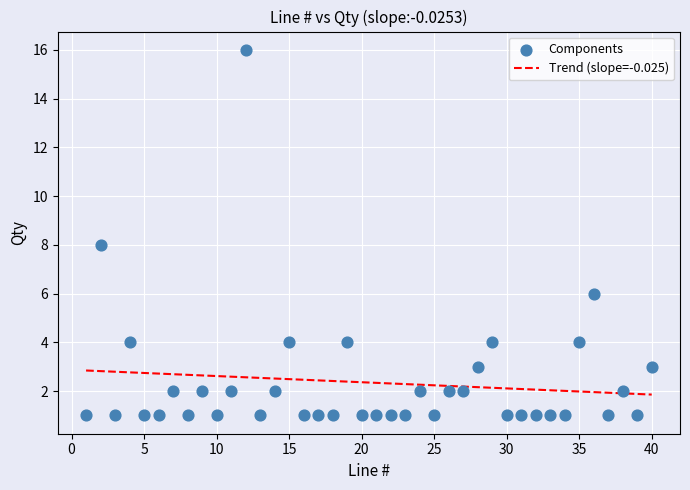

What is the range of Y values (max minus min)?

15